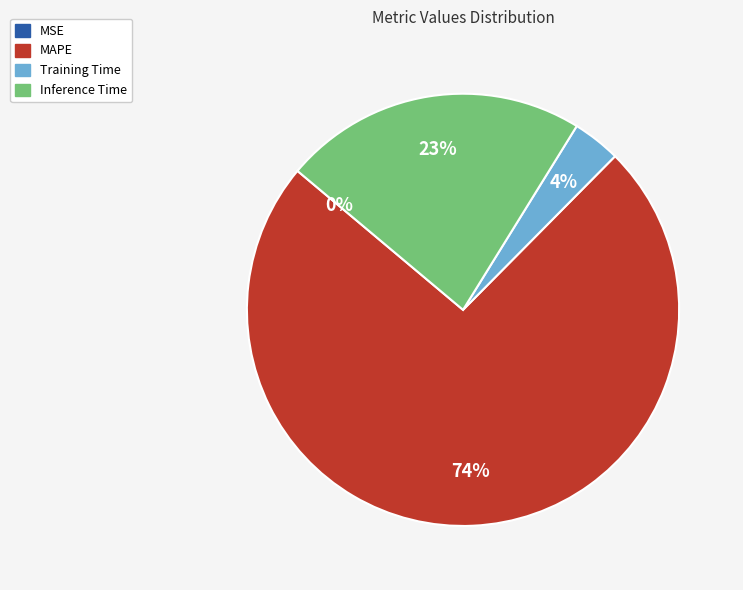

To the nearest percent, what is the difference between the Inference Time and Training Time slice percentages?

19%